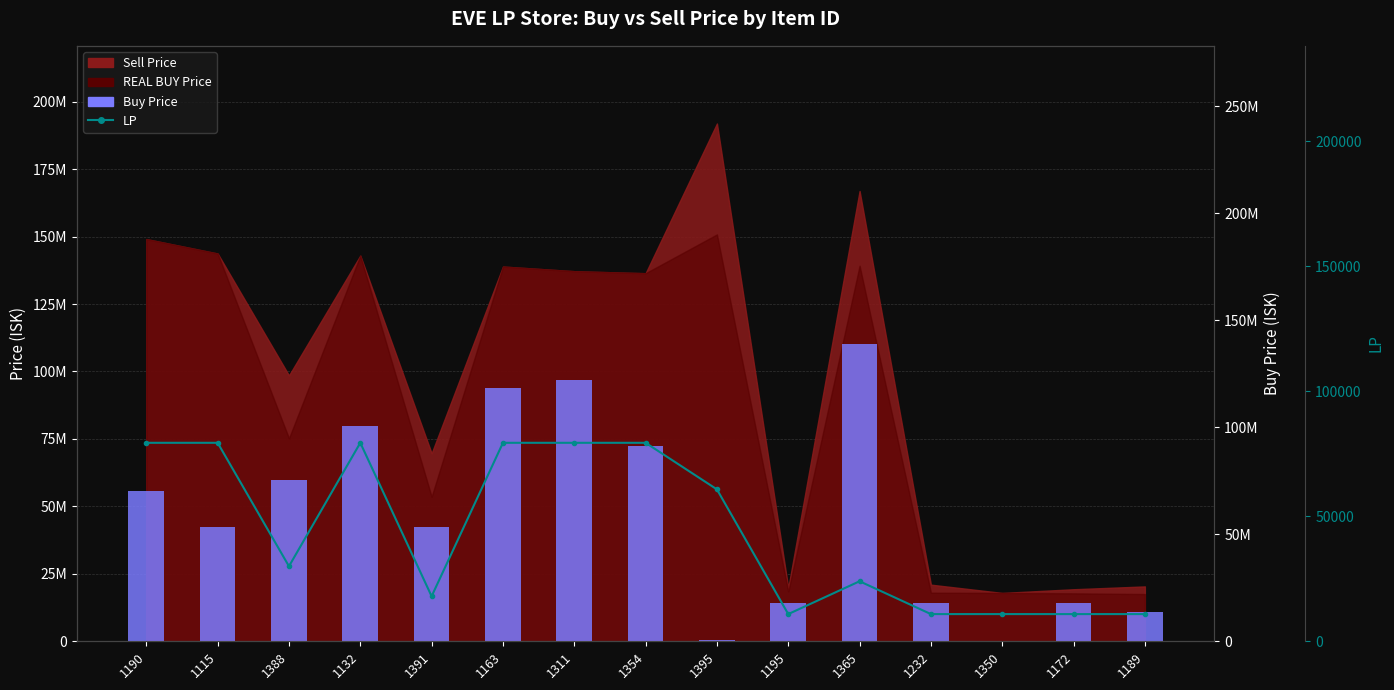

What is the minimum value for Buy Price?

250200.0